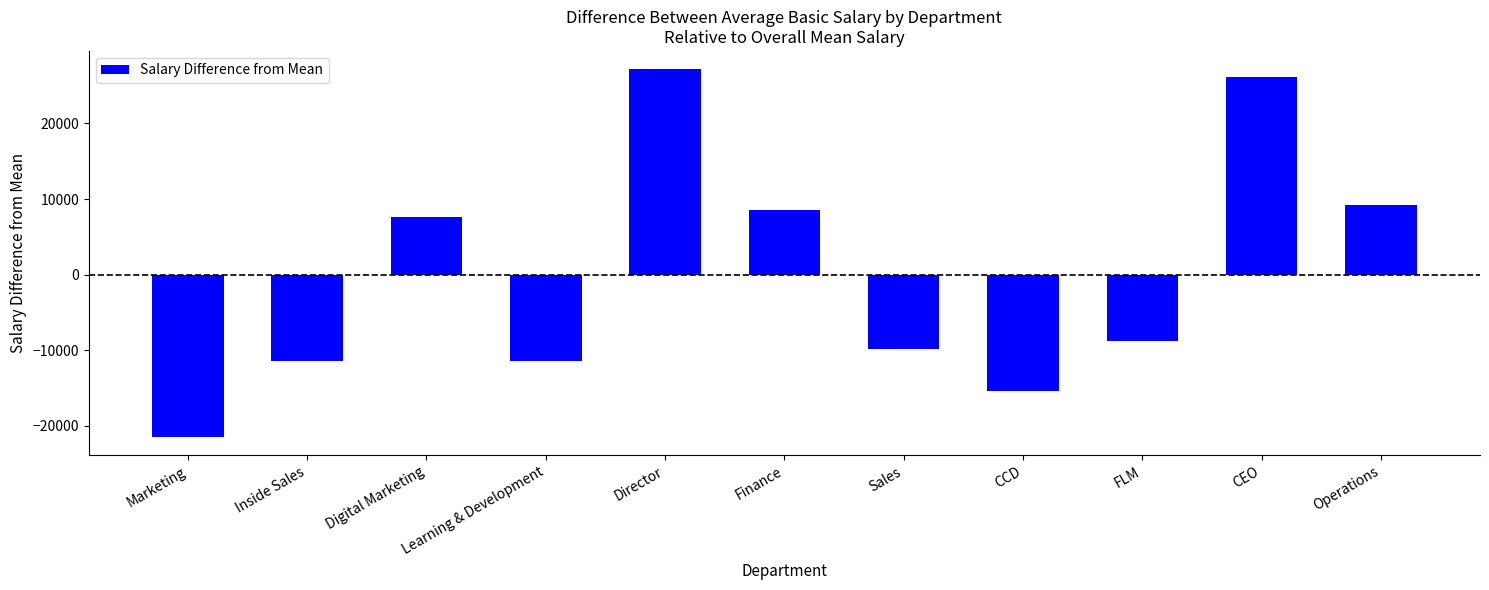

Reading left to right, what are all the values shown in this chart?

Marketing=-21497	Inside Sales=-11497	Digital Marketing=7570	Learning & Development=-11497	Director=27170	Finance=8503	Sales=-9830	CCD=-15430	FLM=-8830	CEO=26170	Operations=9170